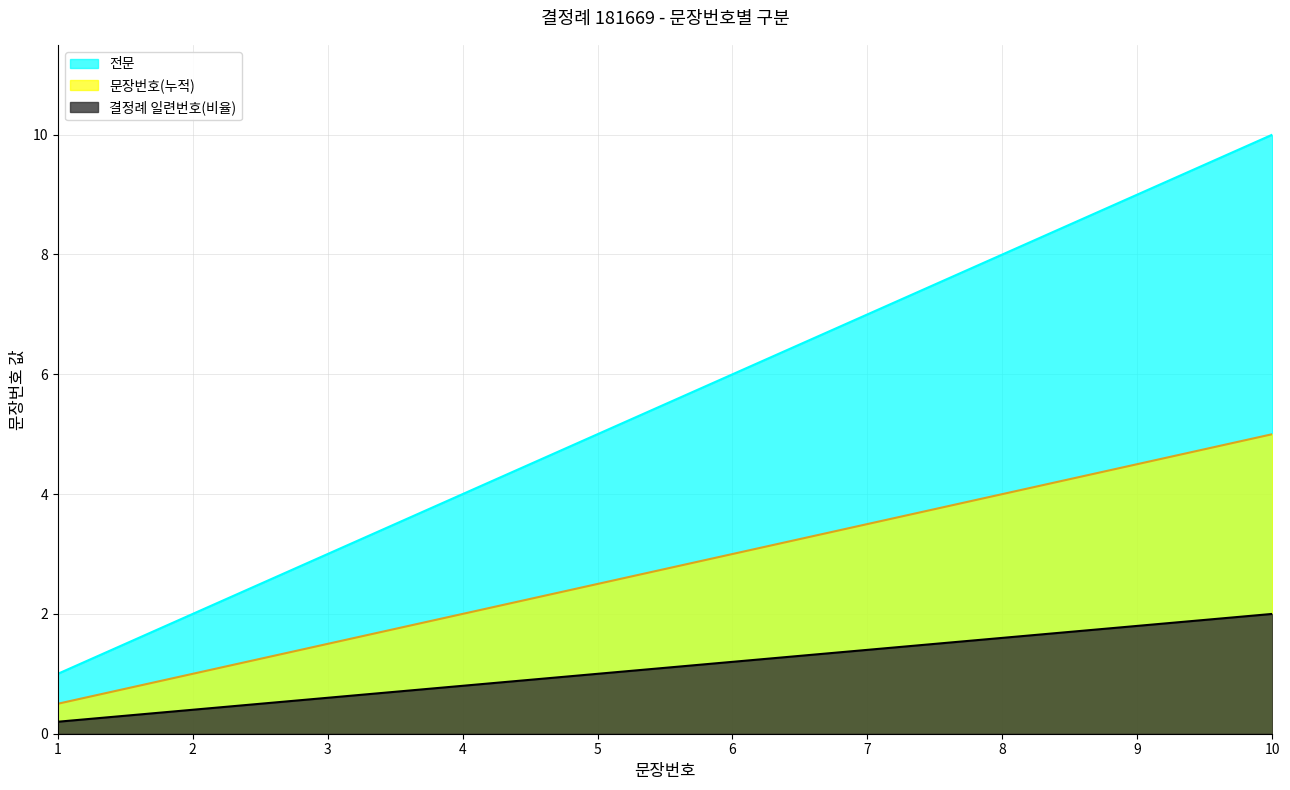

Is it true that the value at 3 is 3?

True